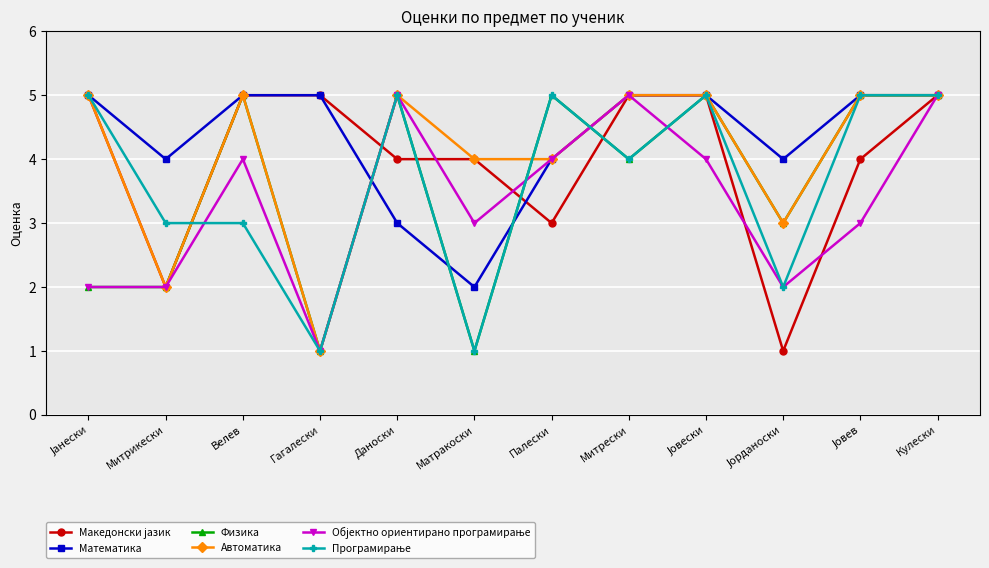

The Физика series shows 2 at Митрикески. True or false?

True